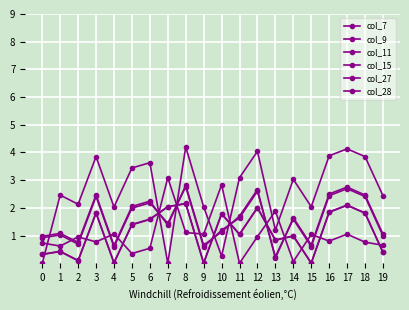

Is the value of col_11 at 12 greater than the value of col_28 at 12?

No